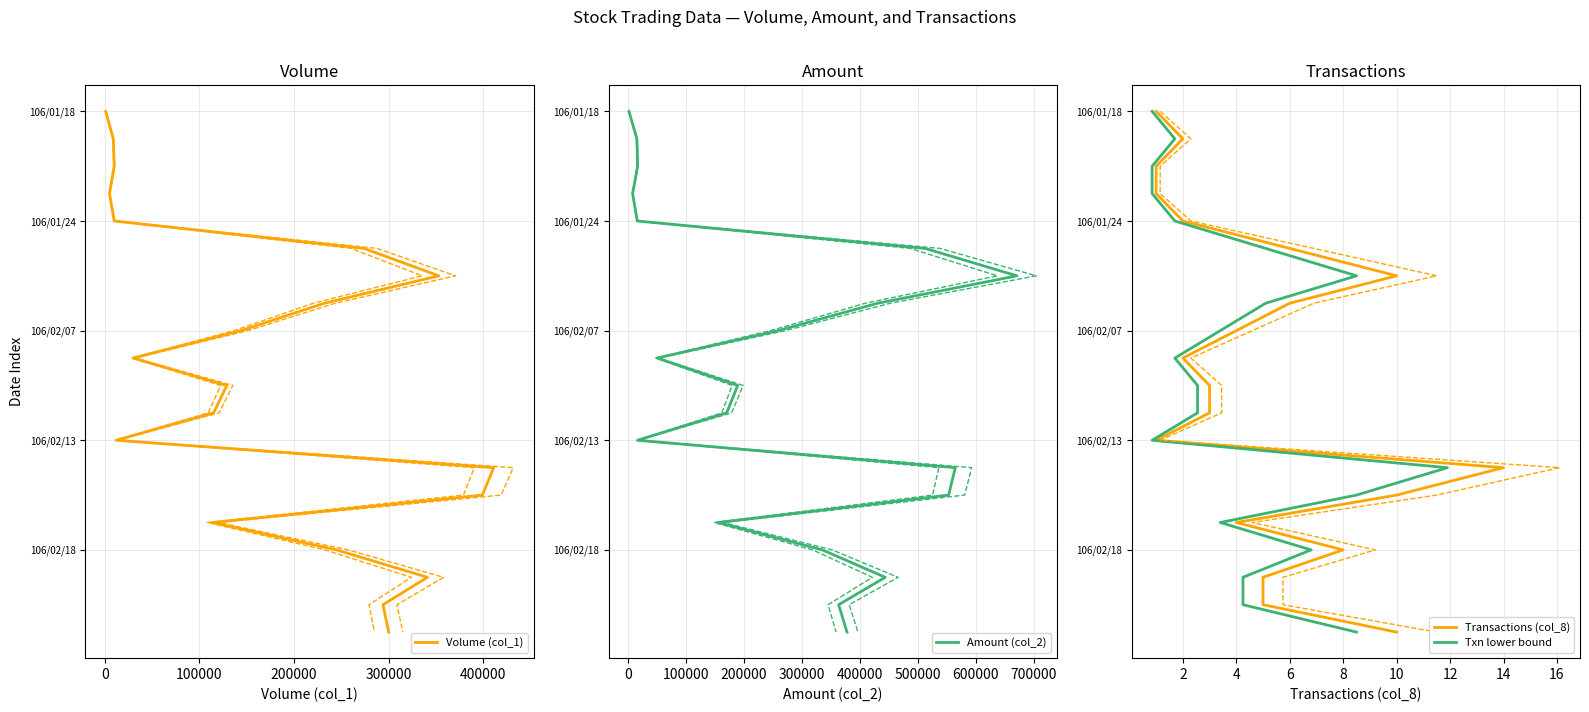

How many lines are shown in the chart?

4